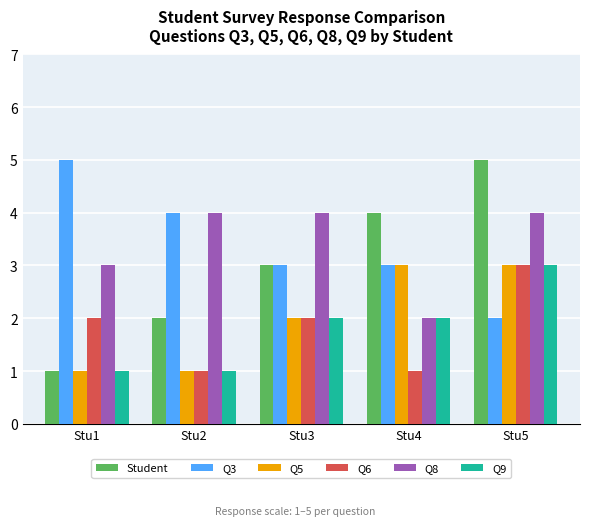

What is the total value across all series at Stu2?

13